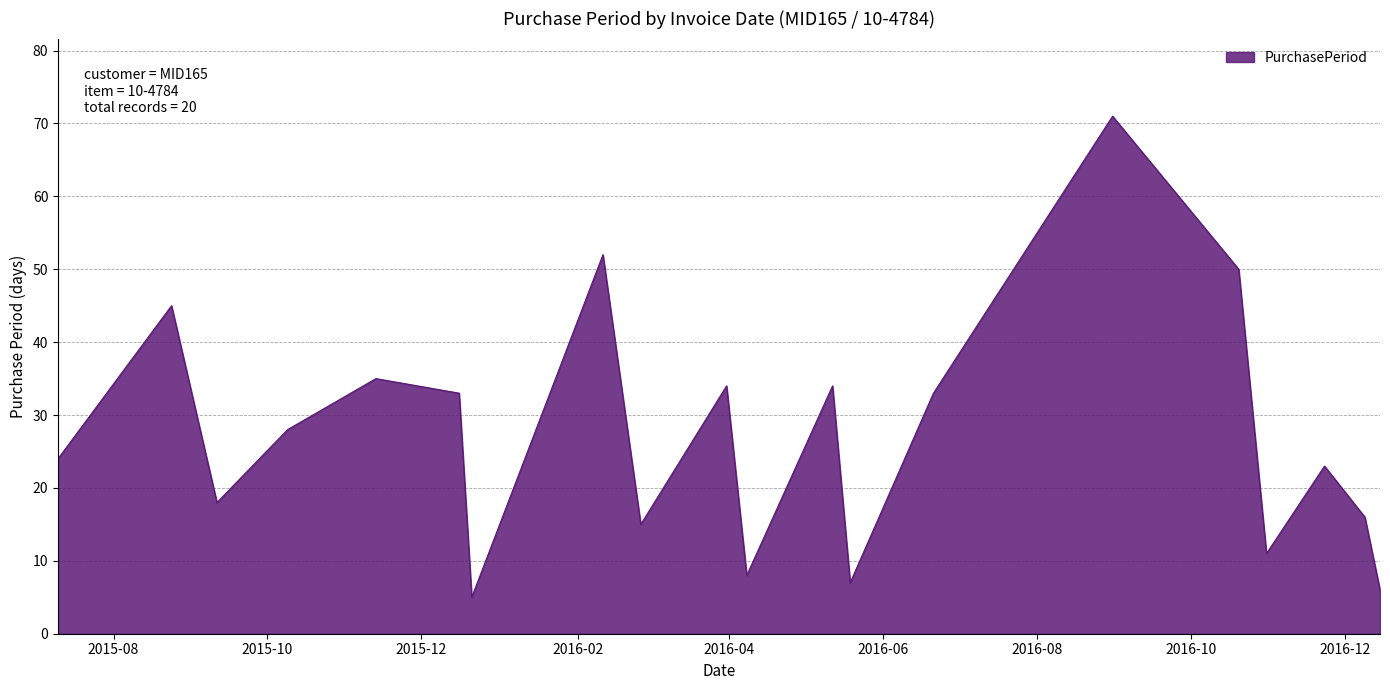

What is the smallest value displayed?

5